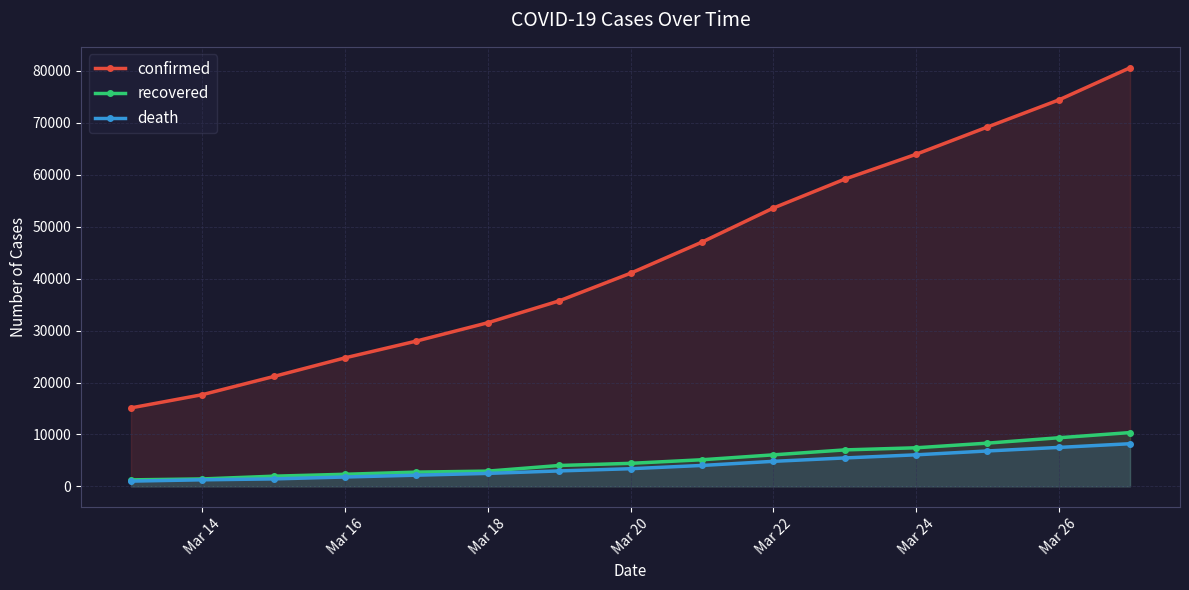

At how many categories does at least one series exceed 19853?

13